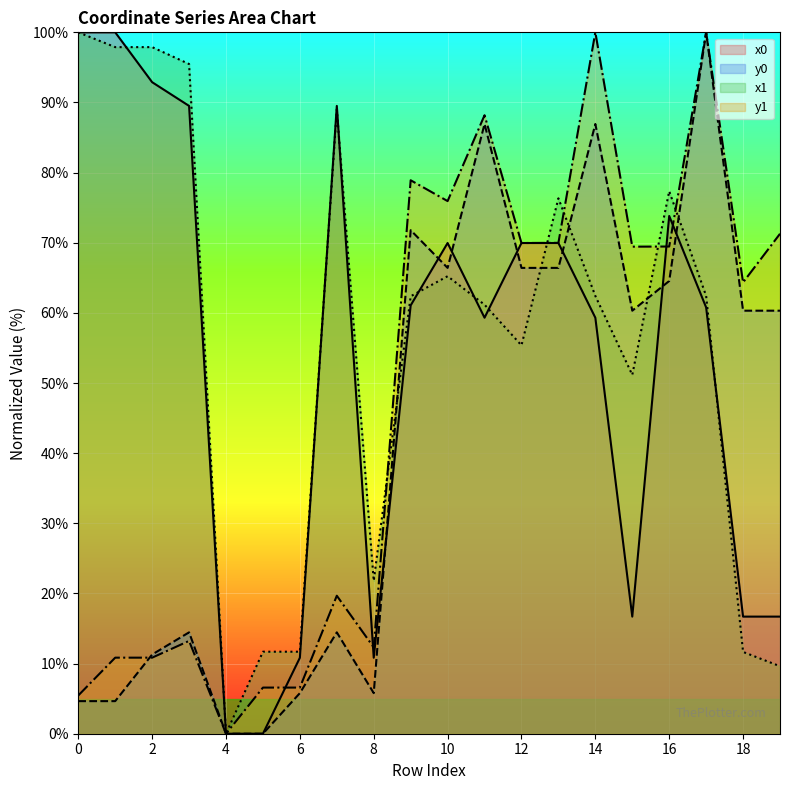

What is the value of the y0 point at the 4th from the left?

14.5